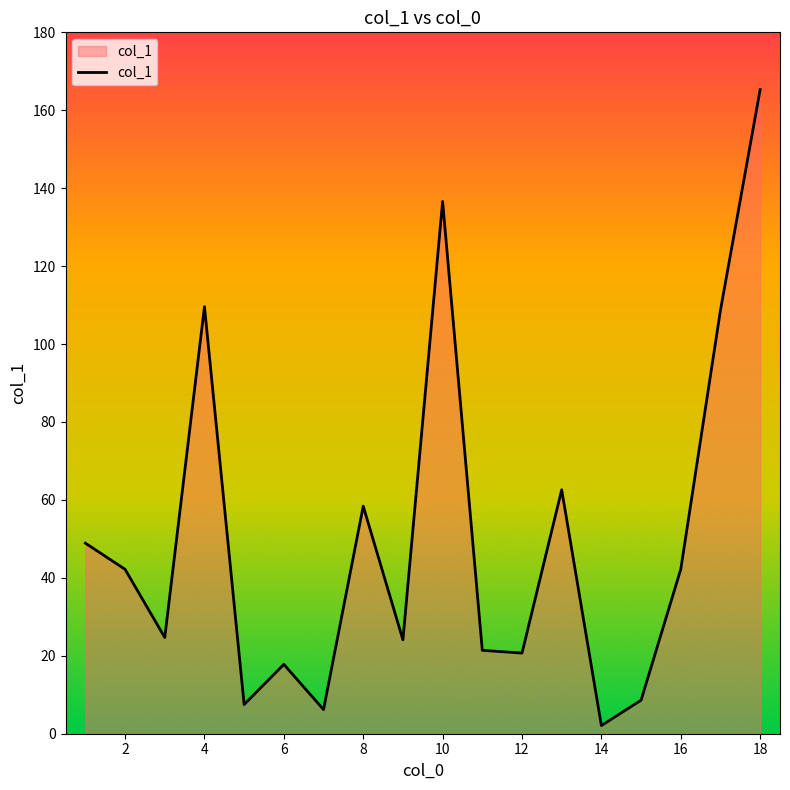

How many lines are shown in the chart?

1